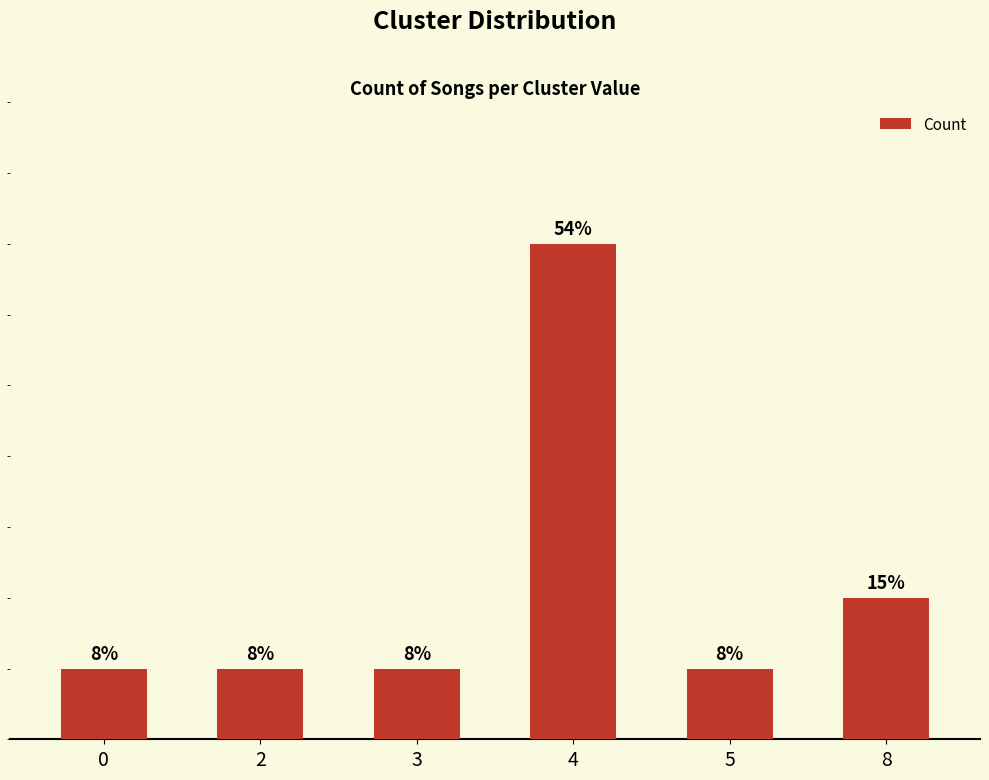

Does the chart contain any negative values?

No